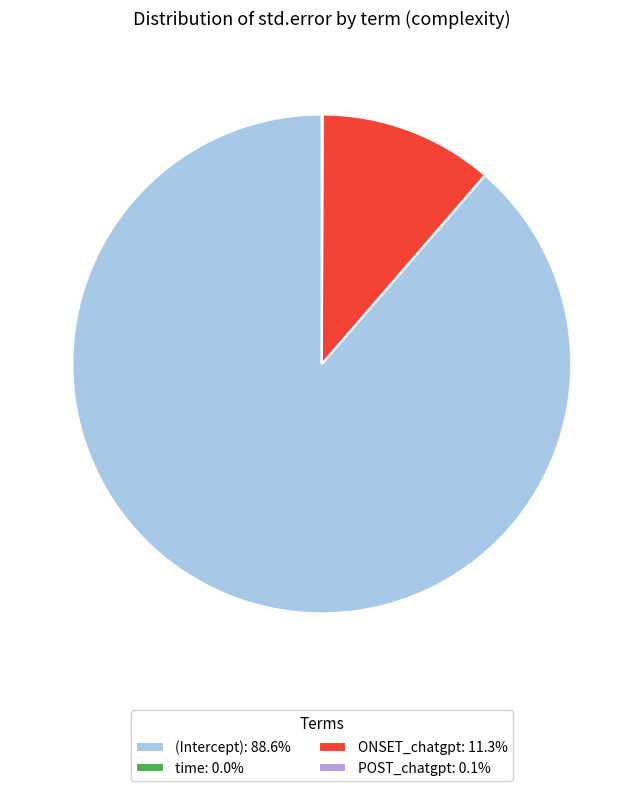

Is there a majority slice in this chart?

Yes